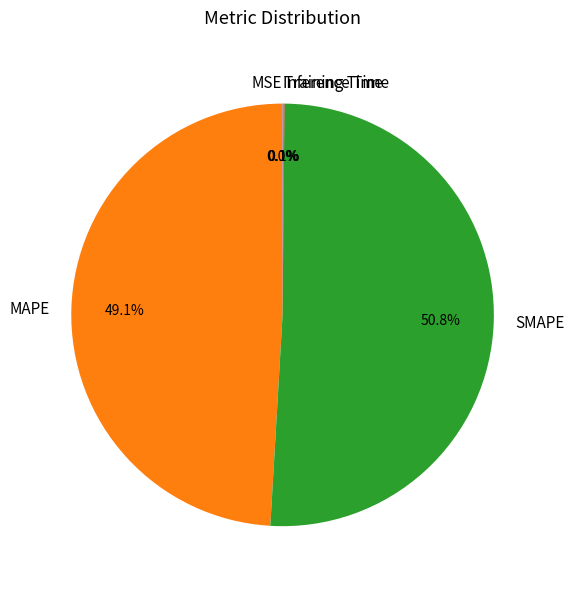

Which slice represents more than half of the pie?

SMAPE